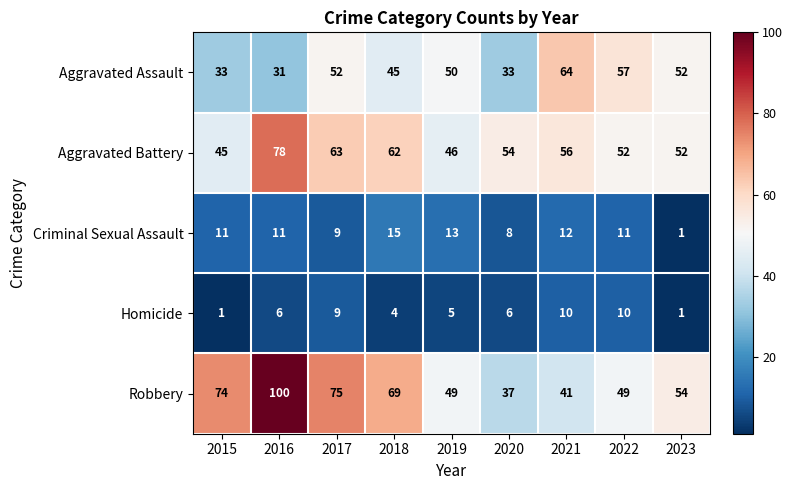

True or false: Homicide has a value of 10 at 2021.

True